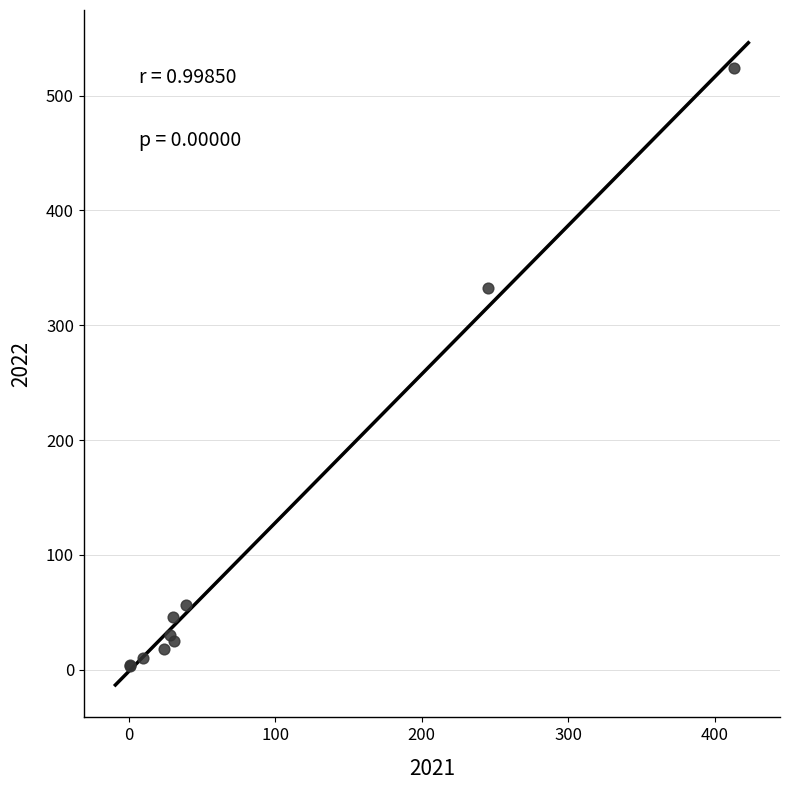

What Y value in the scatter plot is closest to 263?

332